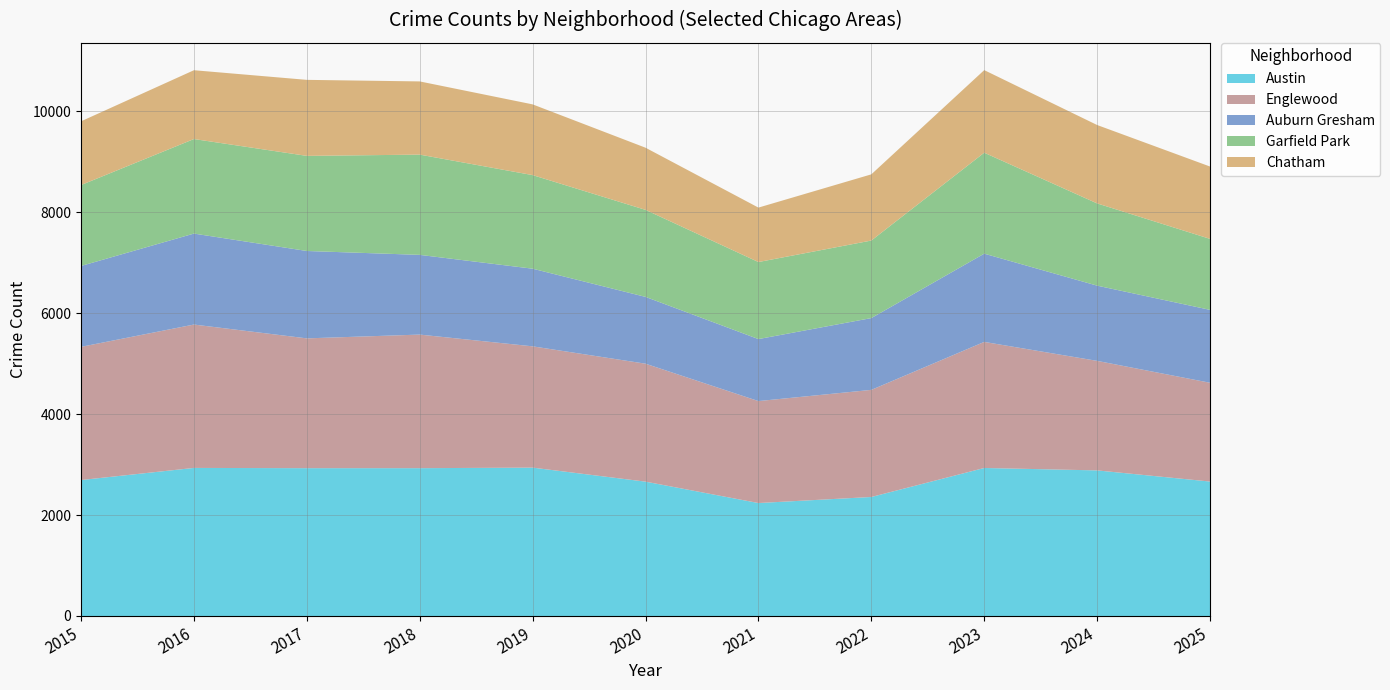

Reading left to right, list all the values displayed in this chart.

Austin: 2015=2695	2016=2935	2017=2930	2018=2930	2019=2941	2020=2663	2021=2239	2022=2359	2023=2934	2024=2886	2025=2665
Englewood: 2015=2640	2016=2842	2017=2573	2018=2648	2019=2404	2020=2338	2021=2021	2022=2123	2023=2499	2024=2171	2025=1958
Auburn Gresham: 2015=1603	2016=1803	2017=1732	2018=1580	2019=1539	2020=1324	2021=1229	2022=1423	2023=1749	2024=1491	2025=1445
Garfield Park: 2015=1604	2016=1874	2017=1885	2018=1987	2019=1855	2020=1725	2021=1527	2022=1537	2023=2001	2024=1630	2025=1407
Chatham: 2015=1263	2016=1364	2017=1507	2018=1451	2019=1402	2020=1232	2021=1079	2022=1312	2023=1637	2024=1554	2025=1434